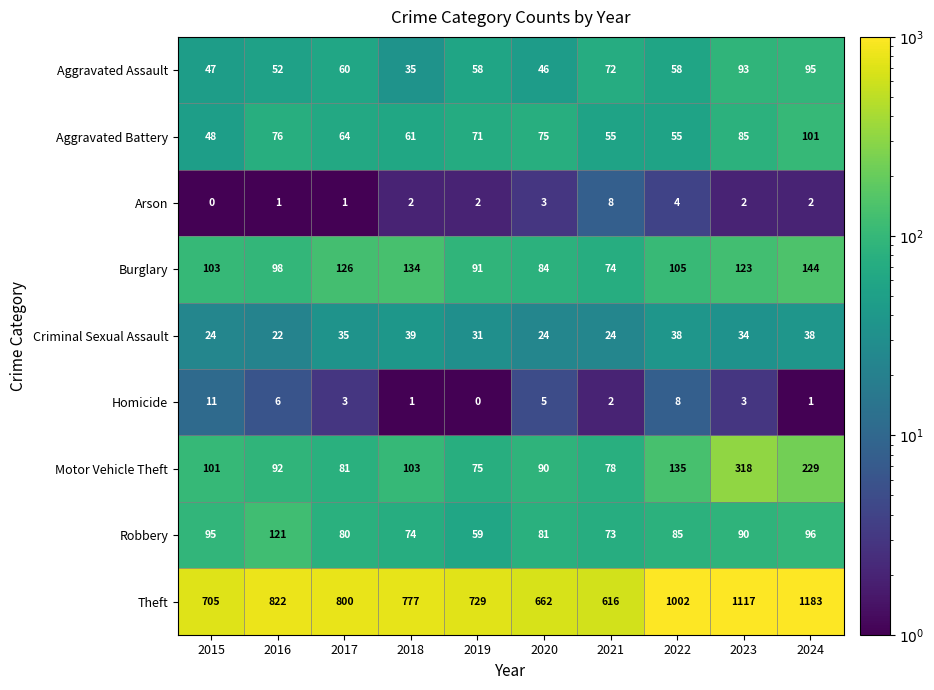

Rank the series at 2016 from highest to lowest value.

Theft, Robbery, Burglary, Motor Vehicle Theft, Aggravated Battery, Aggravated Assault, Criminal Sexual Assault, Homicide, Arson